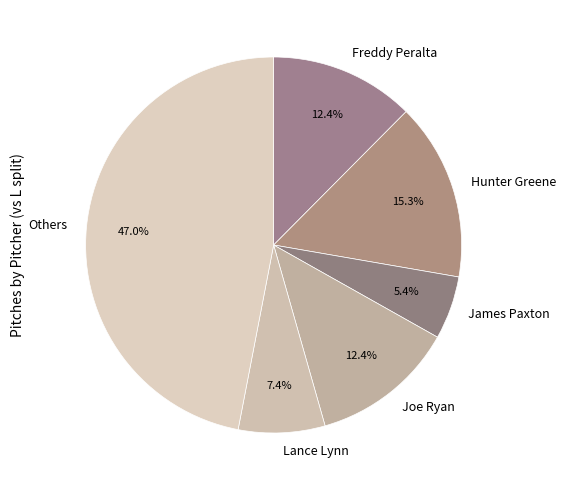

Which category has the smallest portion of the pie?

James Paxton